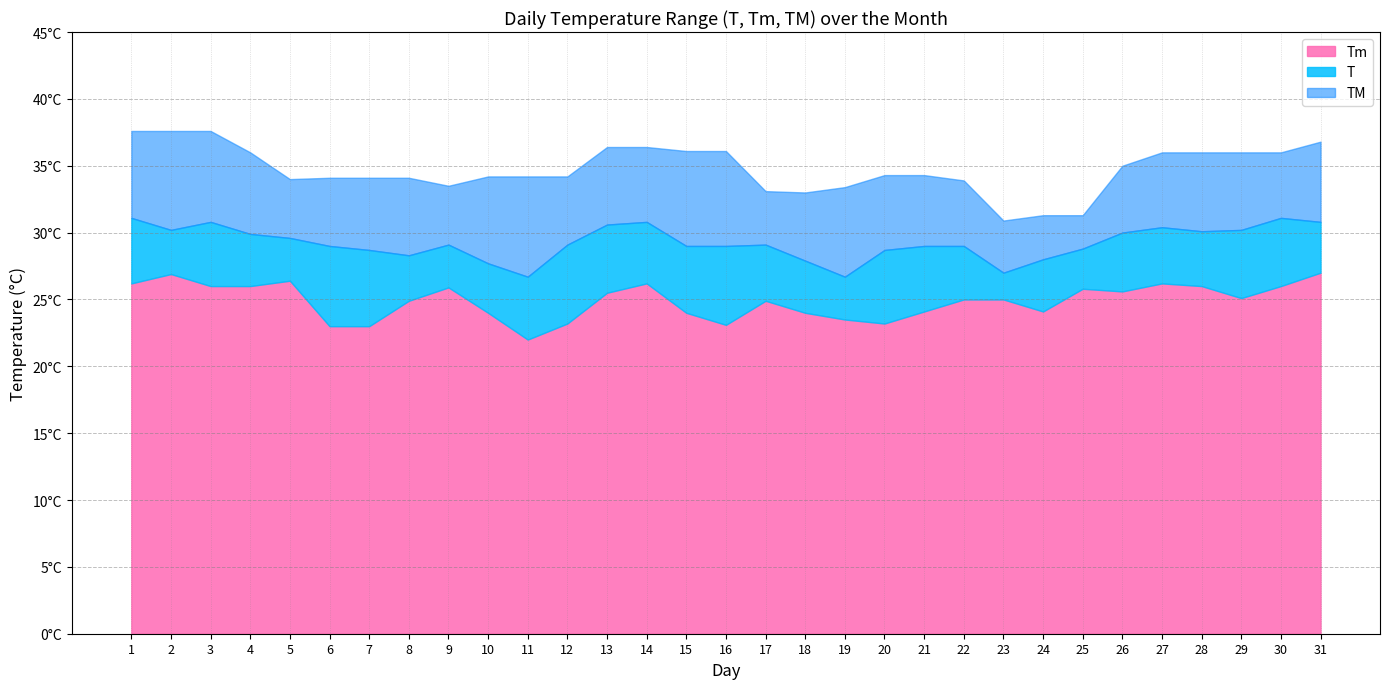

Reading right to left, list all the values displayed in this chart.

T: 31=30.8	30=31.1	29=30.2	28=30.1	27=30.4	26=30.0	25=28.8	24=28.0	23=27.0	22=29.0	21=29.0	20=28.7	19=26.7	18=27.9	17=29.1	16=29.0	15=29.0	14=30.8	13=30.6	12=29.1	11=26.7	10=27.7	9=29.1	8=28.3	7=28.7	6=29.0	5=29.6	4=29.9	3=30.8	2=30.2	1=31.1
Tm: 31=27.0	30=26.0	29=25.1	28=26.0	27=26.2	26=25.6	25=25.8	24=24.1	23=25.0	22=25.0	21=24.1	20=23.2	19=23.5	18=24.0	17=24.9	16=23.1	15=24.0	14=26.2	13=25.5	12=23.2	11=22.0	10=24.0	9=25.9	8=24.9	7=23.0	6=23.0	5=26.4	4=26.0	3=26.0	2=26.9	1=26.2
TM: 31=36.8	30=36.0	29=36.0	28=36.0	27=36.0	26=35.0	25=31.3	24=31.3	23=30.9	22=33.9	21=34.3	20=34.3	19=33.4	18=33.0	17=33.1	16=36.1	15=36.1	14=36.4	13=36.4	12=34.2	11=34.2	10=34.2	9=33.5	8=34.1	7=34.1	6=34.1	5=34.0	4=36.0	3=37.6	2=37.6	1=37.6